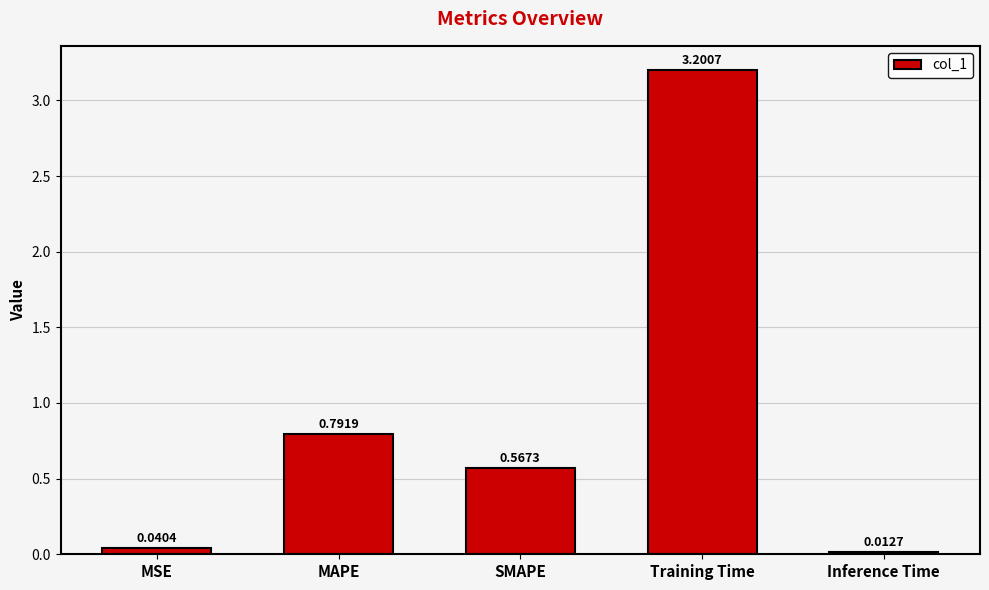

At which category does the chart reach its minimum across all series?

Inference Time